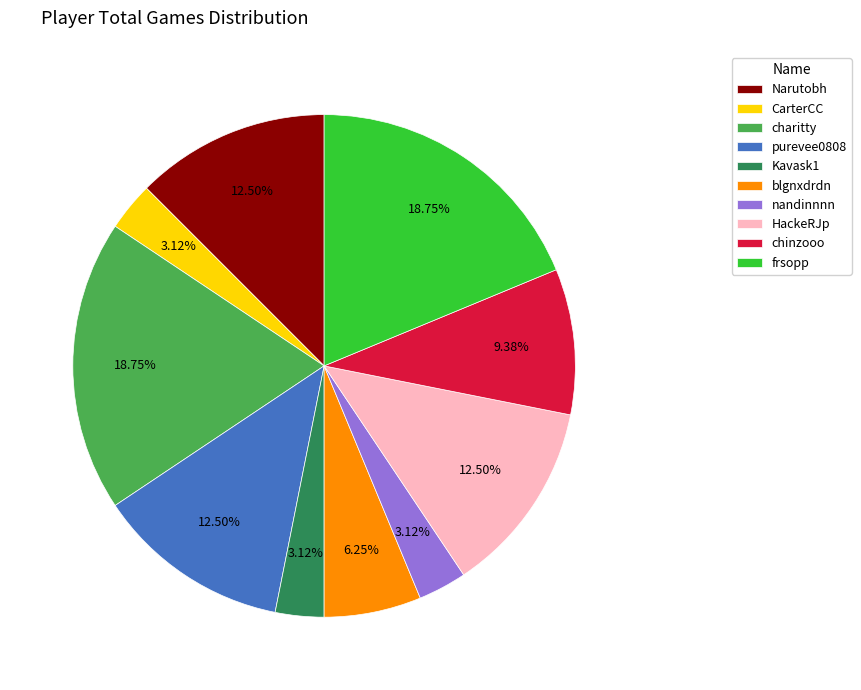

Between purevee0808 and CarterCC, which is larger?

purevee0808